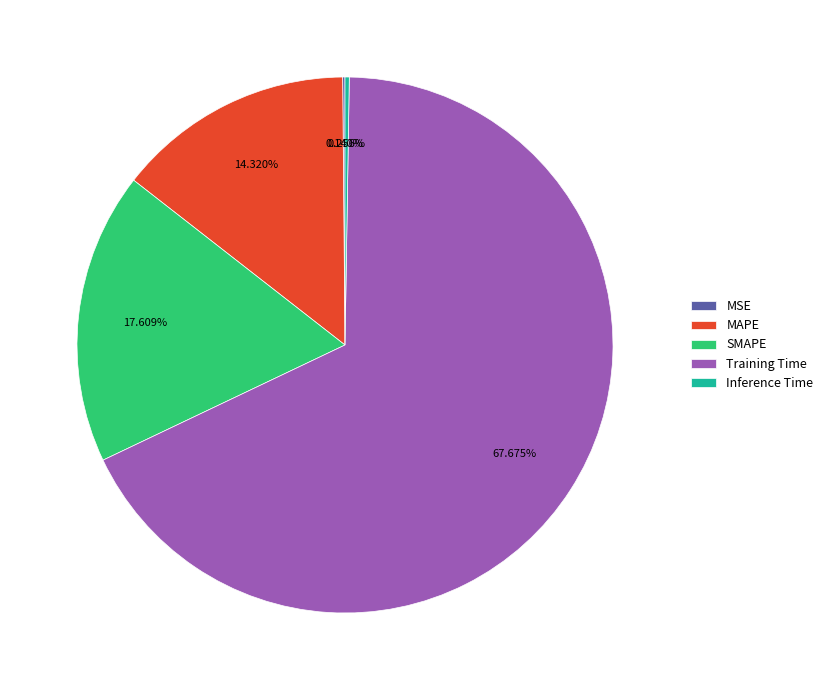

To the nearest percent, what percentage of the pie is SMAPE?

18%